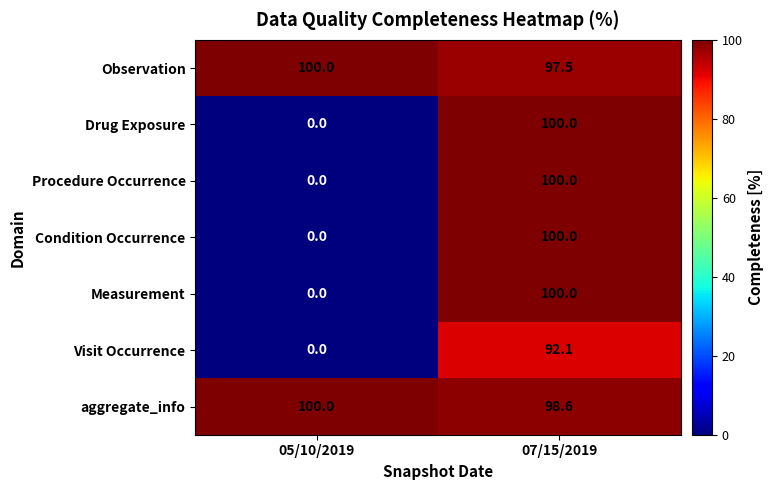

Count the number of categories in the chart.

2